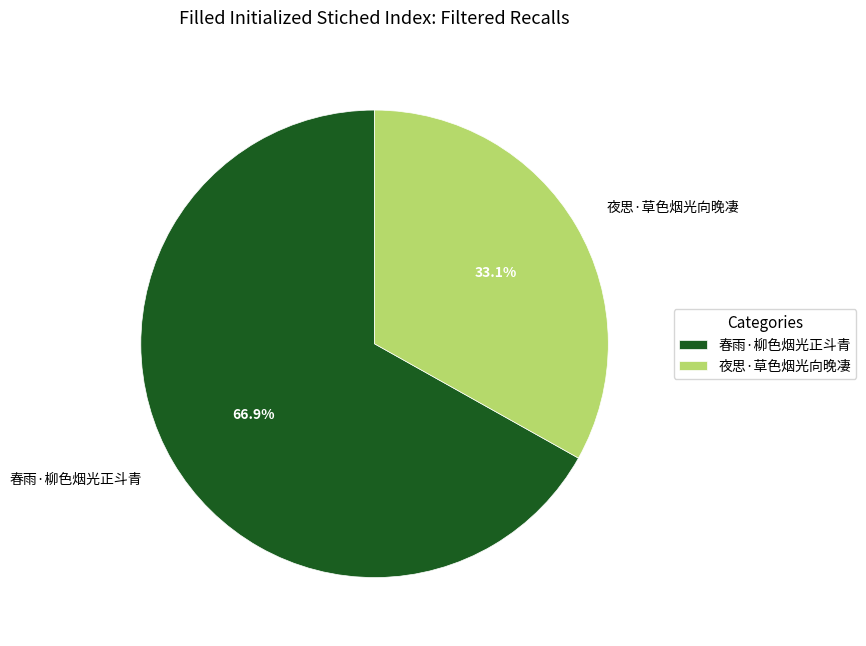

How many segments does this pie chart have?

2